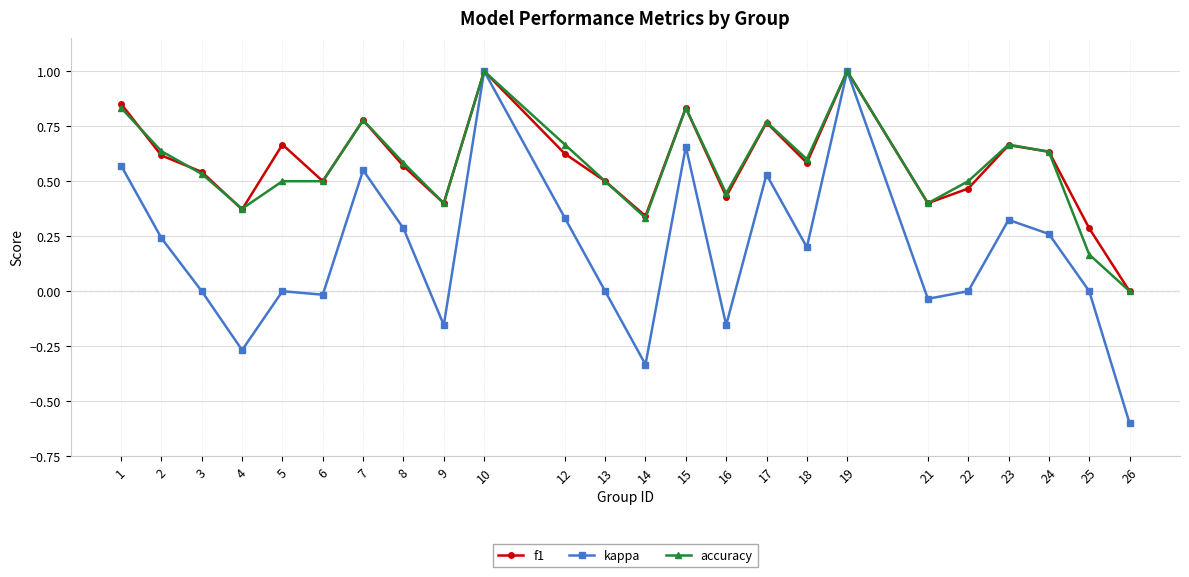

Which series changed the most between 1 and 2?

kappa